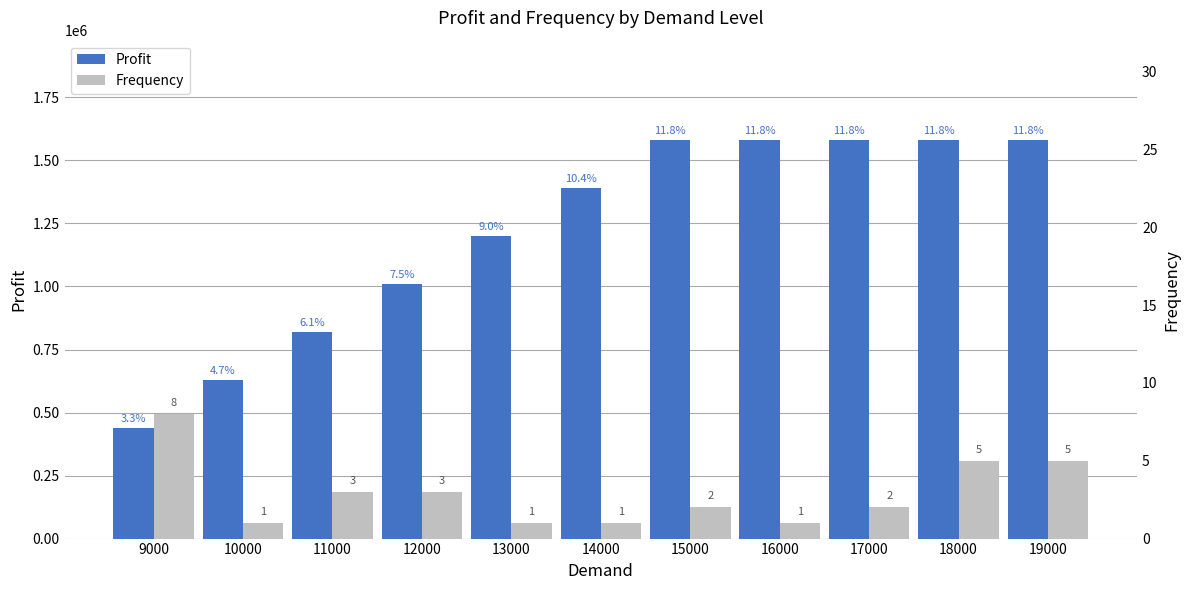

How many bars are there in total?

22